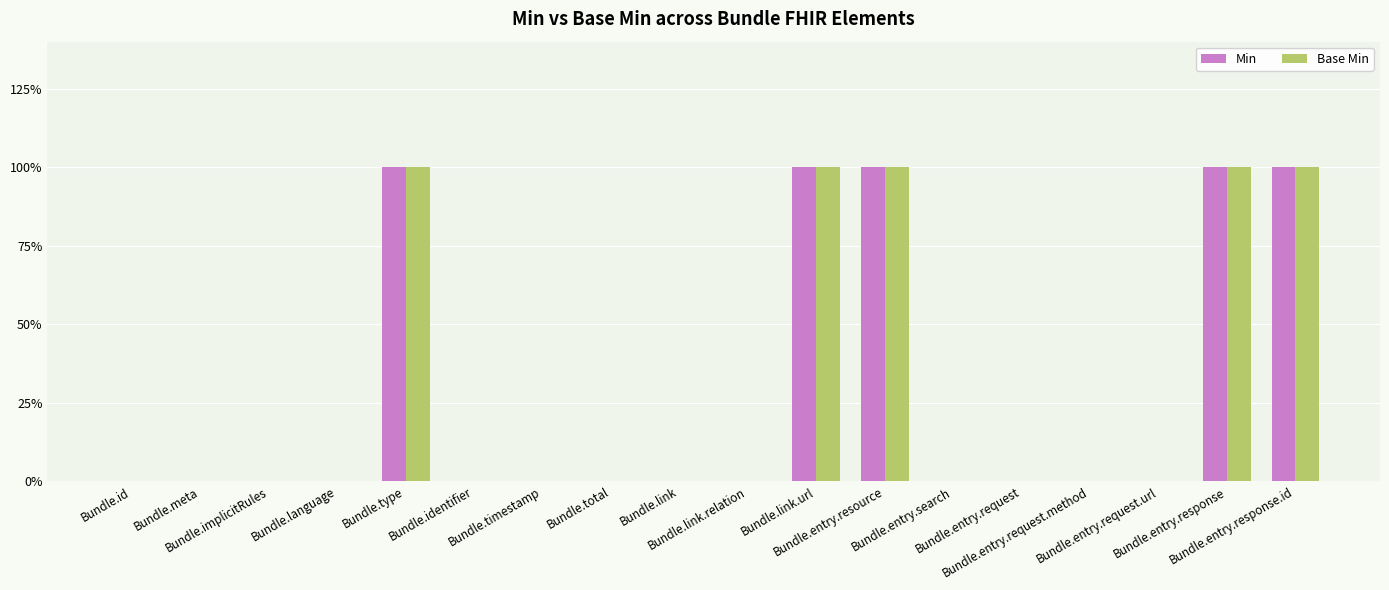

What are all the series names shown in the legend?

Min, Base Min